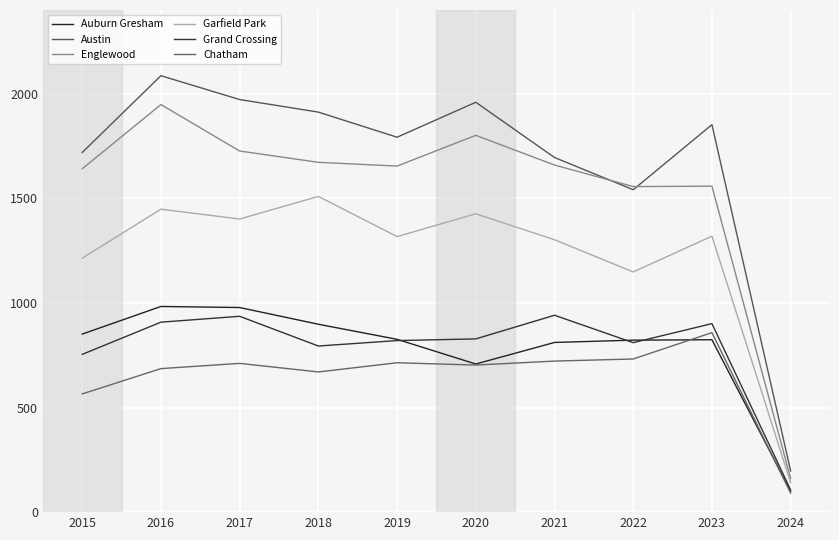

How many interior local valleys does the Auburn Gresham series have?

1